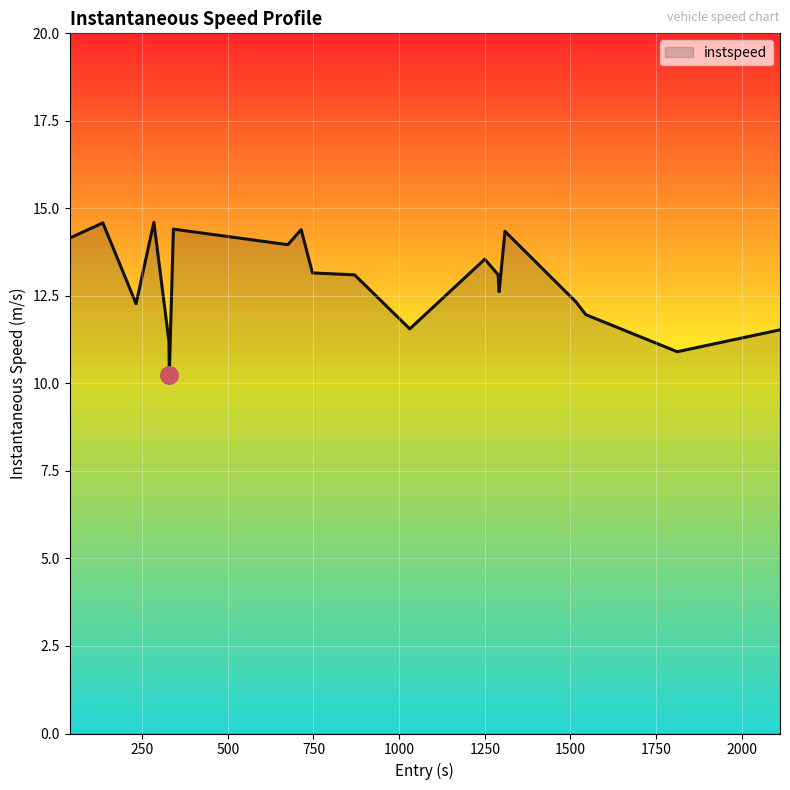

What is the greatest value displayed?

14.6